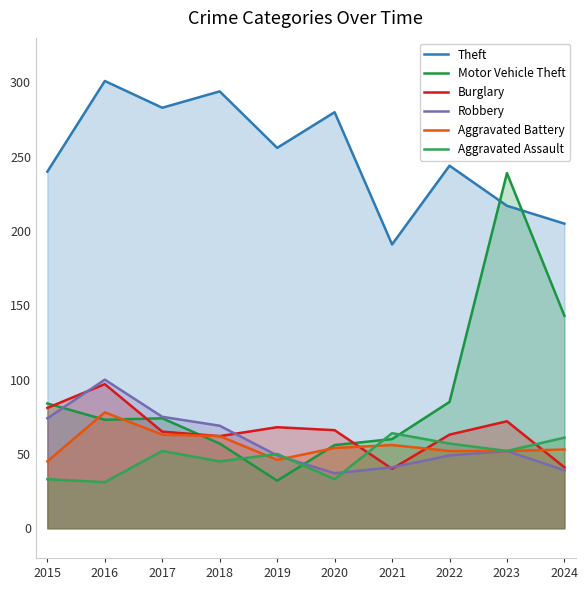

At how many categories does at least one series exceed 175?

10